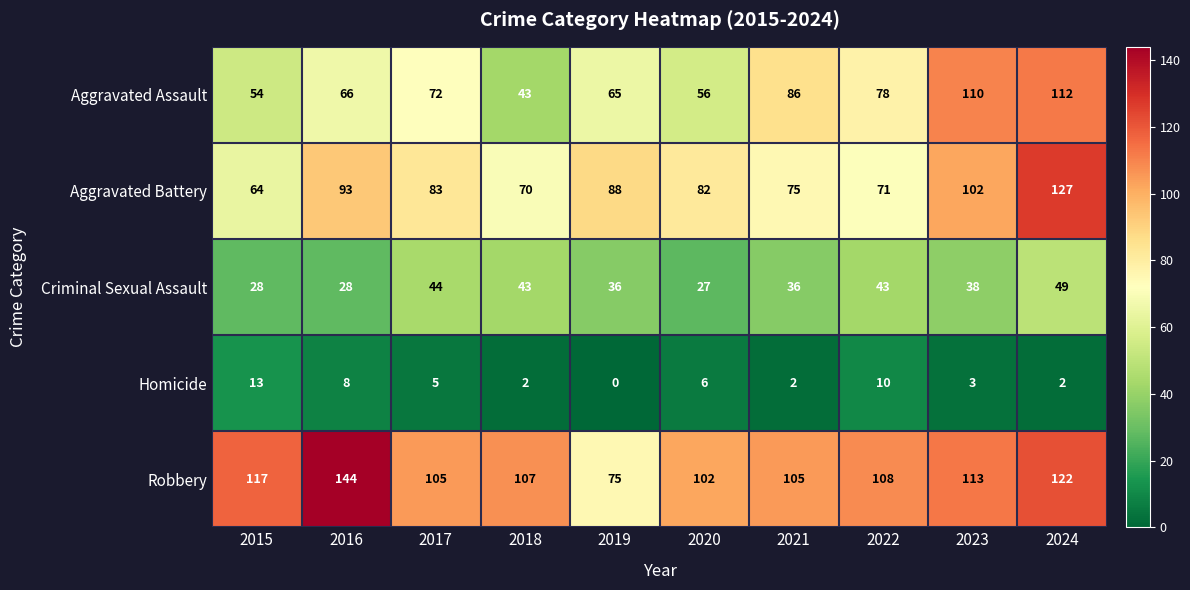

Which series has the largest total across all categories?

Robbery